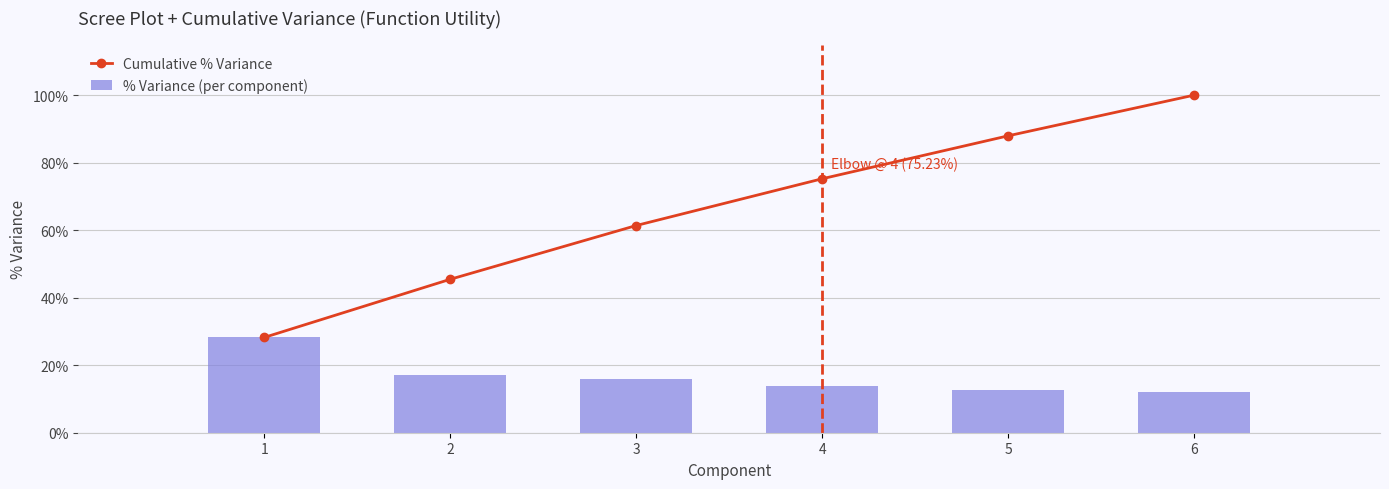

Reading left to right, list all the values displayed in this chart.

Cumulative % Variance: 28.2	45.4	61.4	75.2	87.9	100.0
% Variance (per component): 28.2	17.2	15.9	13.9	12.7	12.1